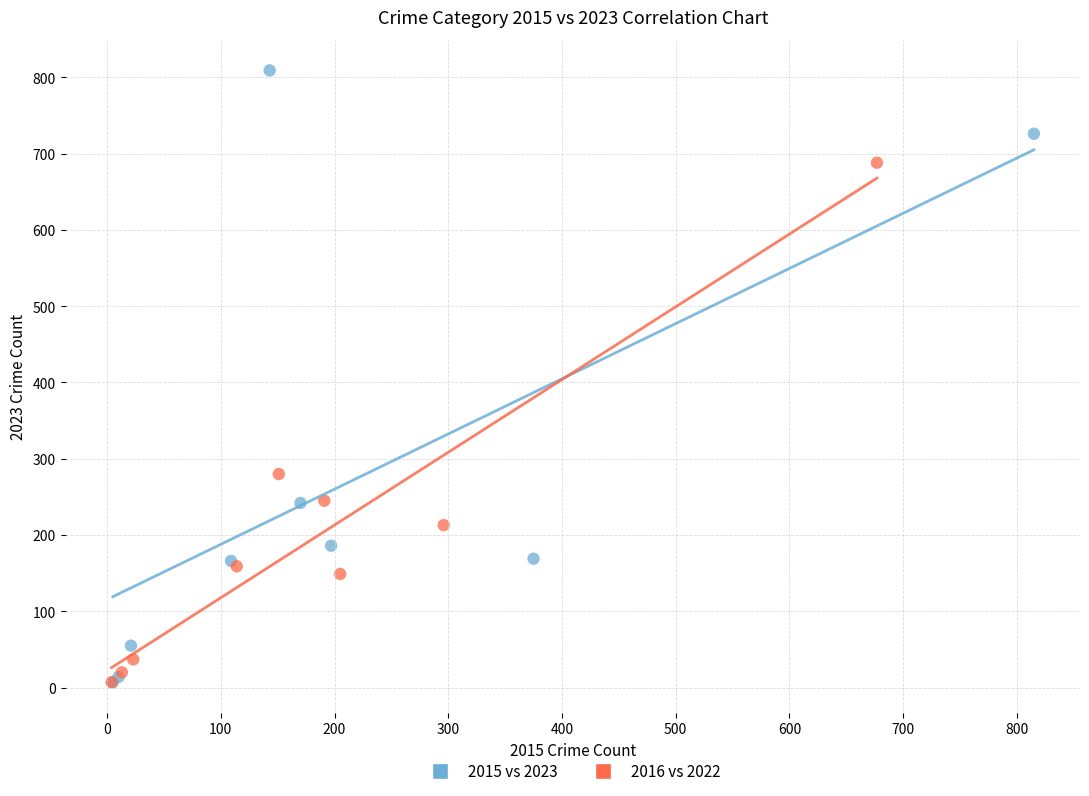

Which series has the largest Y range (max minus min)?

2015 vs 2023